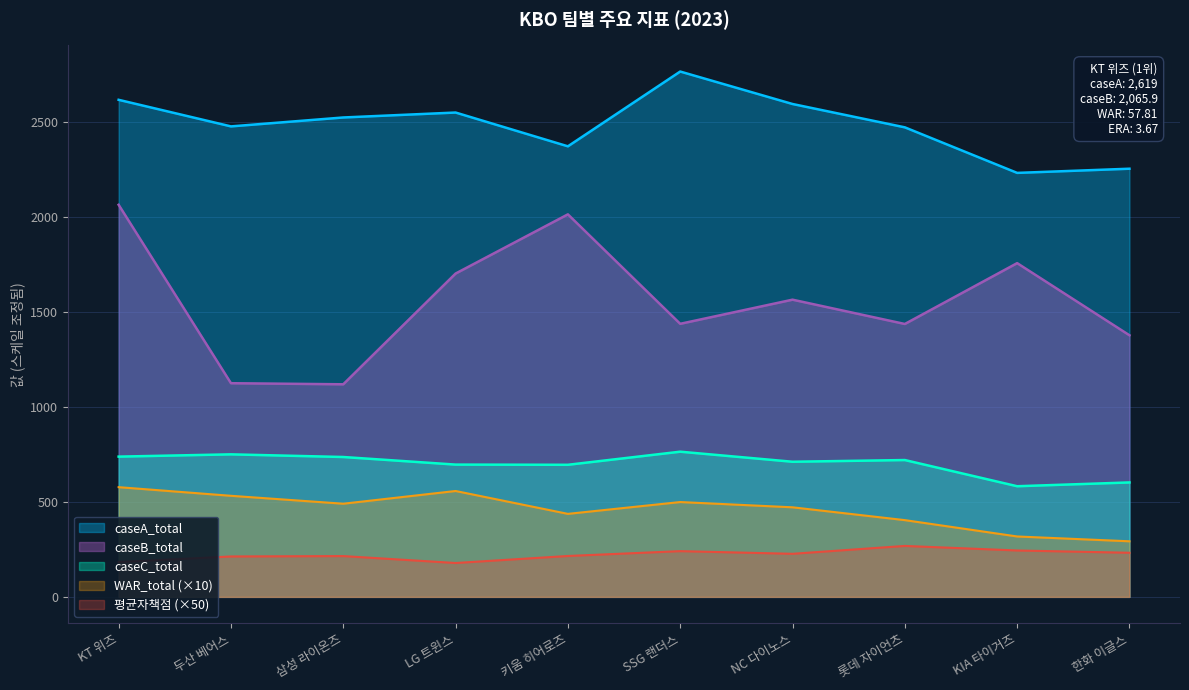

Reading left to right, transcribe all the data shown in this chart.

평균자책점: 183.5	213.0	215.0	178.5	215.5	241.0	227.0	268.5	244.5	232.5
WAR_total: 578.1	532.6	490.9	557.9	437.4	499.7	472.0	404.4	318.3	292.9
caseA_total: 2619.0	2479.0	2526.0	2552.0	2374.0	2768.0	2597.0	2474.0	2234.0	2256.0
caseB_total: 2065.9	1125.9	1120.1	1703.6	2015.5	1438.8	1566.0	1437.9	1758.5	1378.4
caseC_total: 739.0	751.0	737.0	697.0	696.0	765.0	712.0	721.0	583.0	603.0